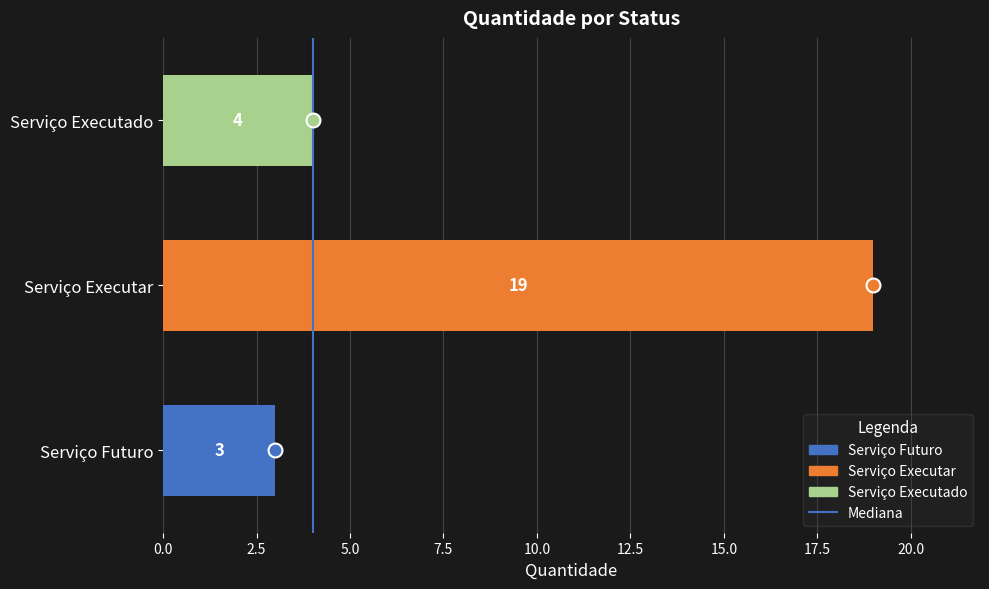

What is the ratio of the value at Serviço Executar to the value at Serviço Futuro?

6.3